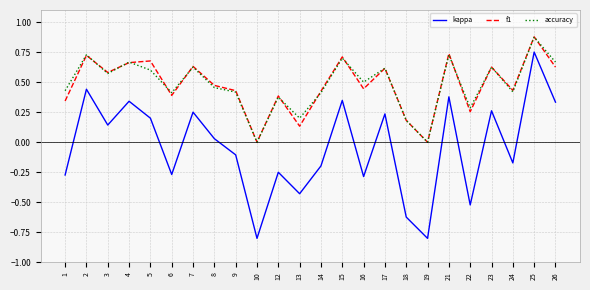

How many interior local valleys does the kappa series have?

8